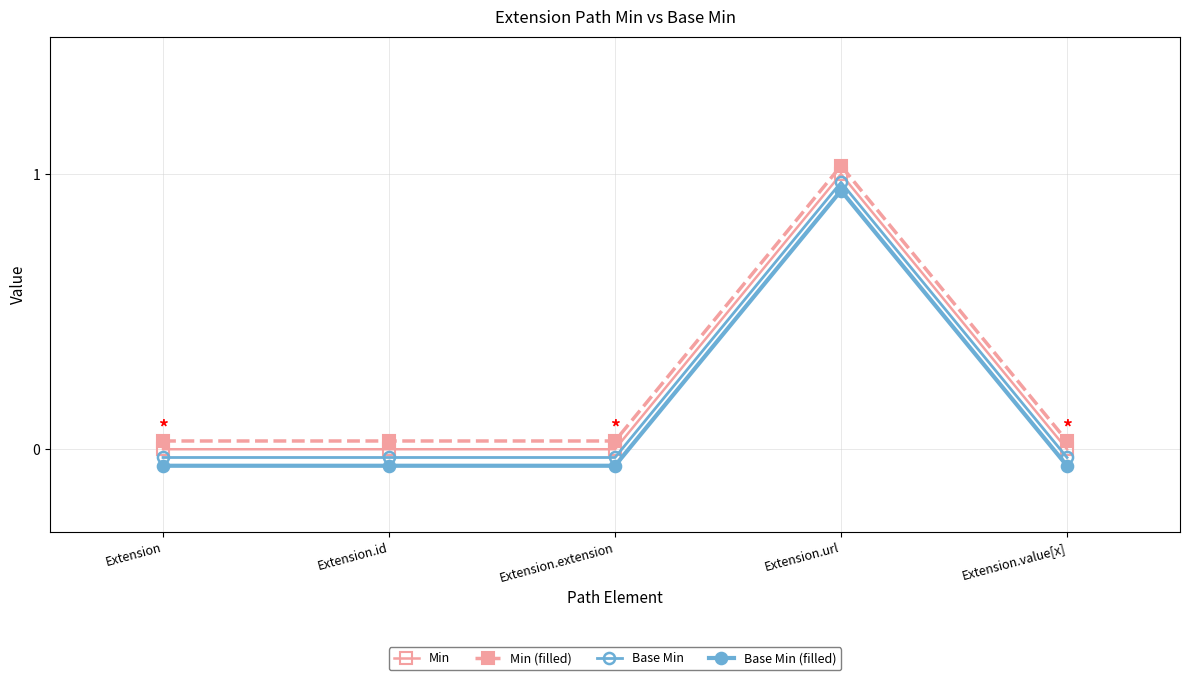

Reading left to right, what are all the values shown in this chart?

Min: Extension=0.0	Extension.id=0.0	Extension.extension=0.0	Extension.url=1.0	Extension.value[x]=0.0
Min (filled): Extension=0.0	Extension.id=0.0	Extension.extension=0.0	Extension.url=1.0	Extension.value[x]=0.0
Base Min: Extension=-0.0	Extension.id=-0.0	Extension.extension=-0.0	Extension.url=1.0	Extension.value[x]=-0.0
Base Min (filled): Extension=-0.1	Extension.id=-0.1	Extension.extension=-0.1	Extension.url=0.9	Extension.value[x]=-0.1